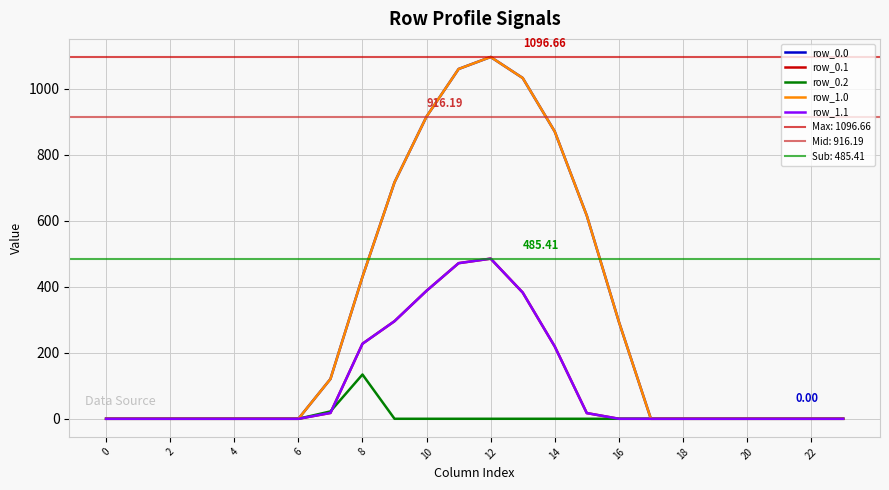

How many values in row_0.2 are above zero?

2